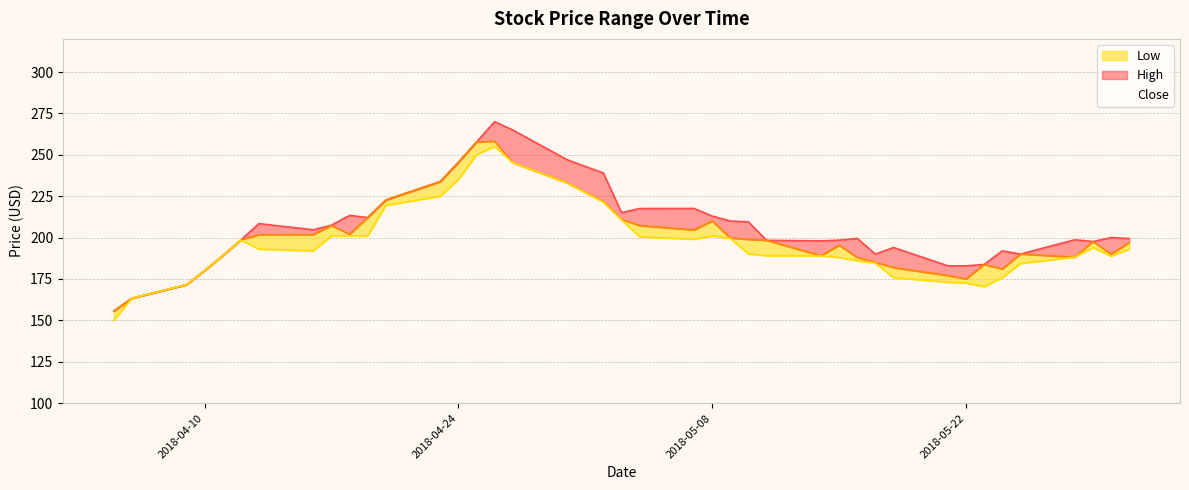

Between 2018-04-24 and 2018-05-15, which is larger?

2018-04-24